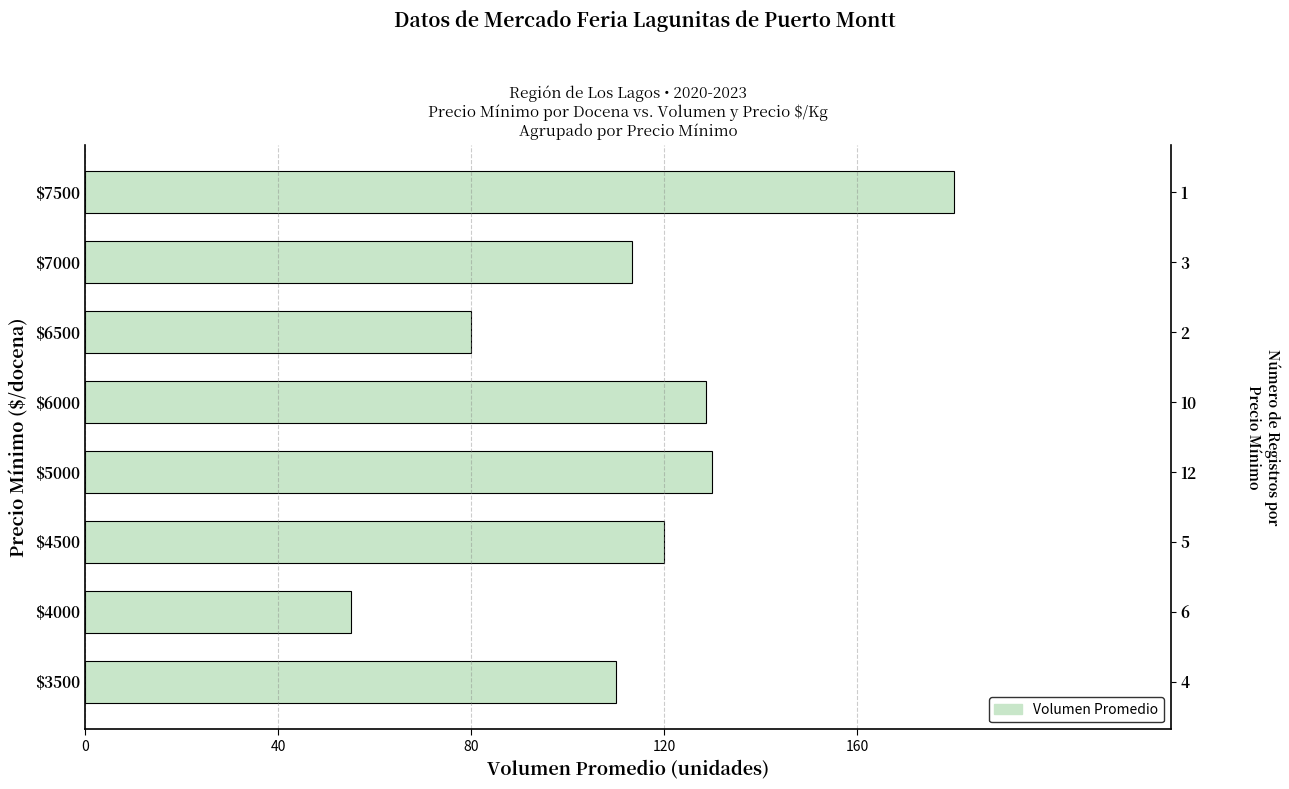

What is the value of the 8th bar from the left?

180.0